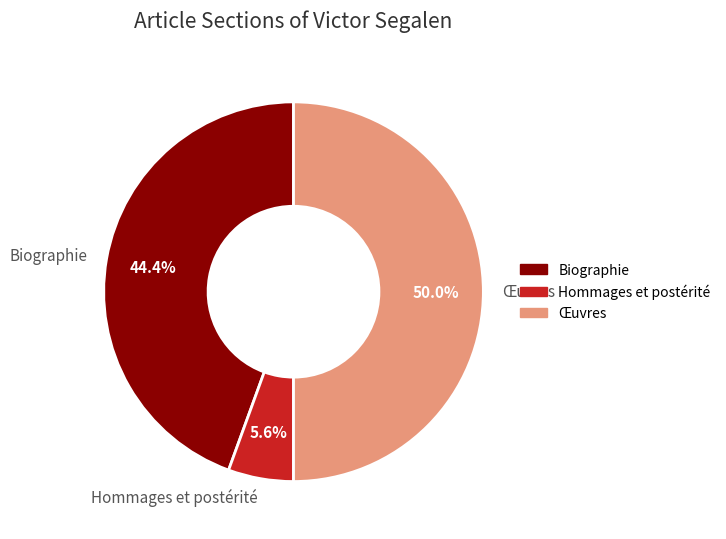

The Œuvres slice represents 50% of the pie. True or false?

True